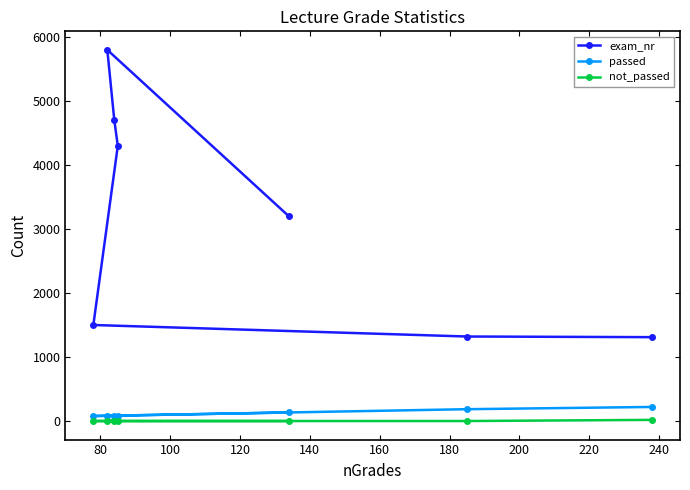

True or false: passed and not_passed cross at least once.

False